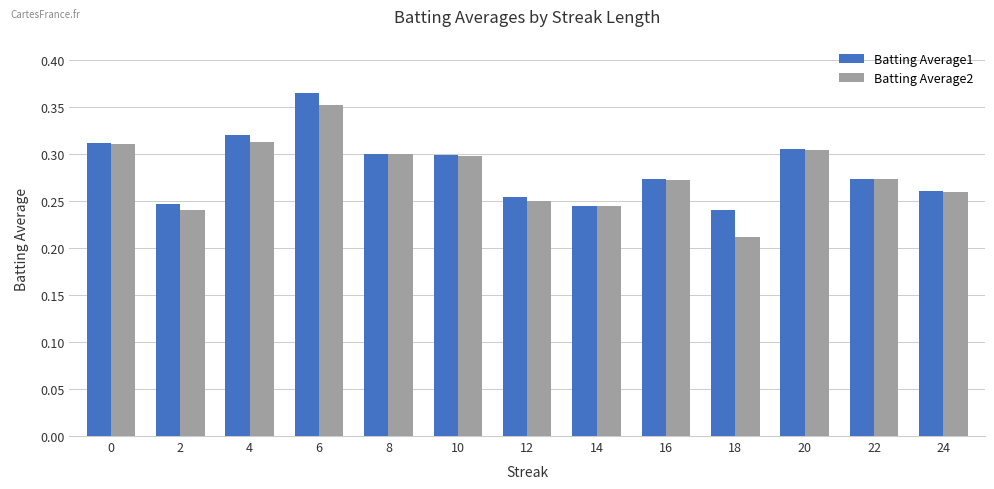

Which category has the lowest value across all series?

18